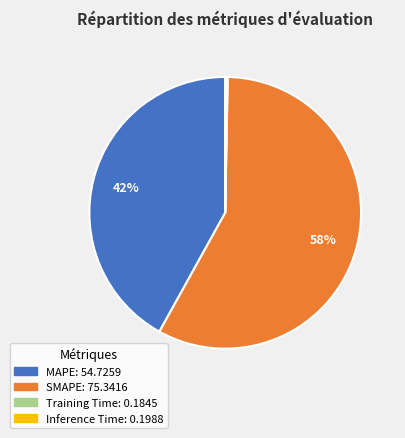

To the nearest percent, what is the difference between the largest and smallest slice percentages?

58%